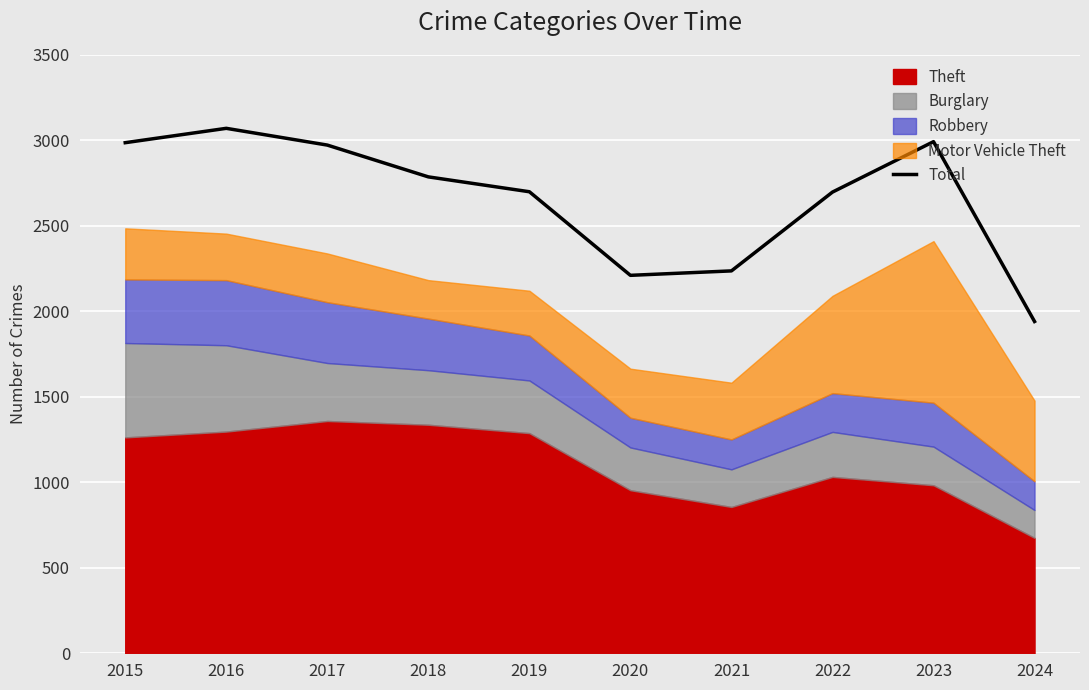

Between 2018 and 2020, which is larger?

2018